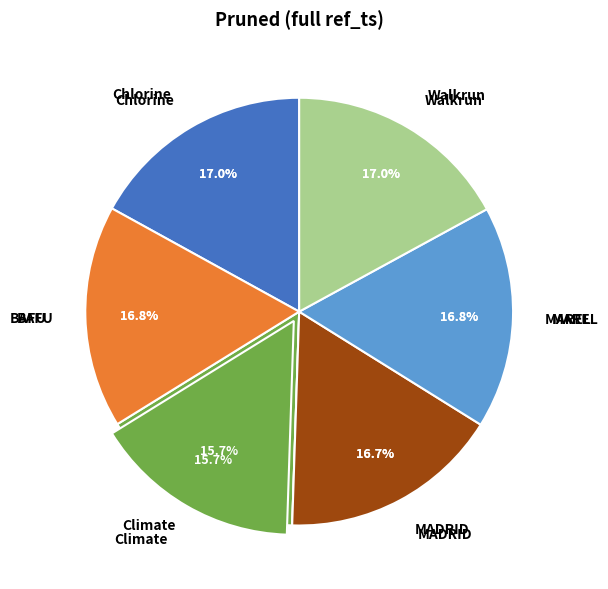

To the nearest percent, what is the combined percentage of BAFU and Climate?

32%